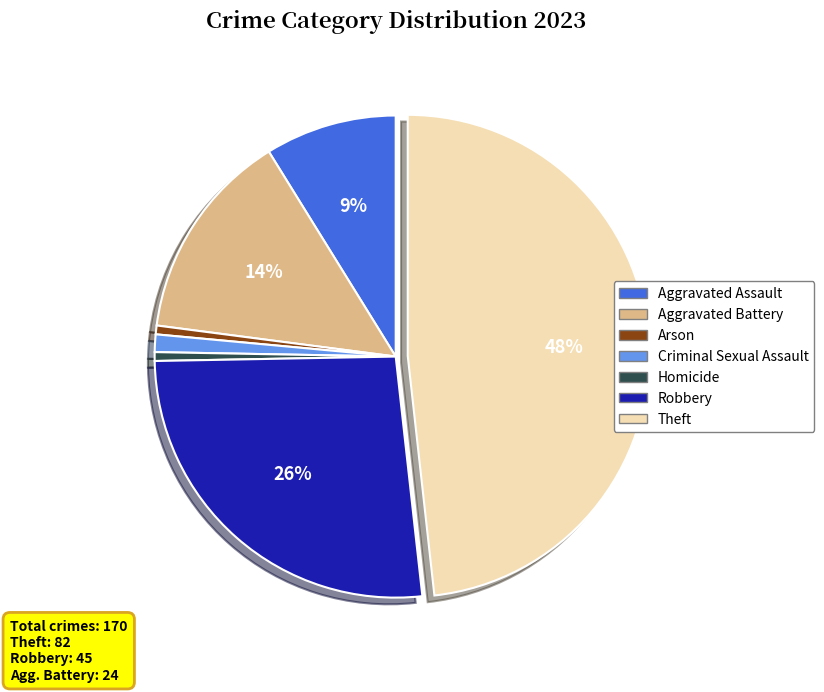

Does Arson account for over 50% of the chart?

No